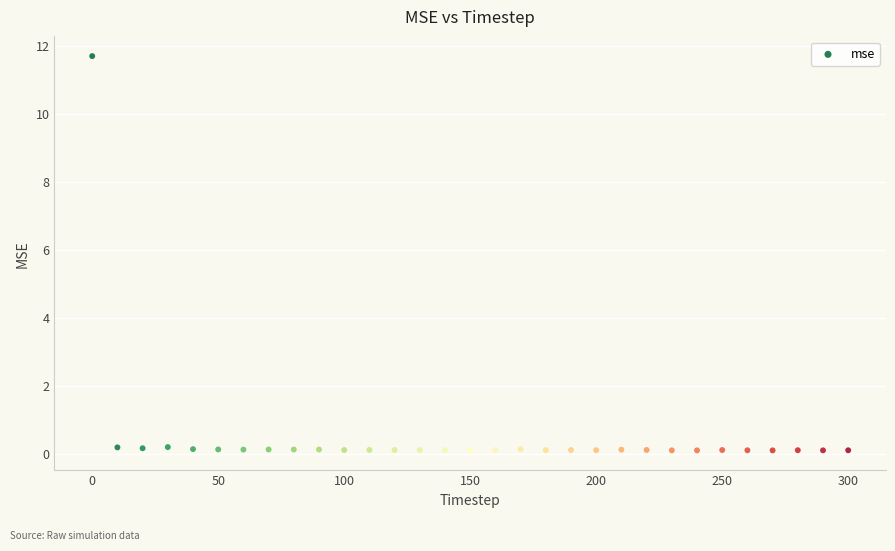

What is the range of X values (max minus min)?

300.0